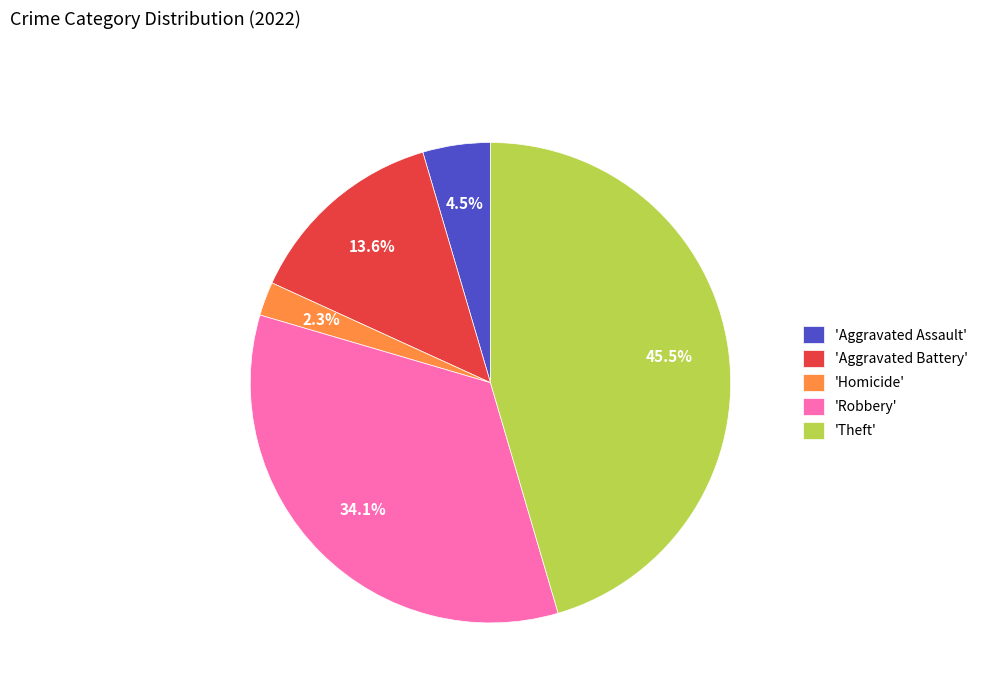

Which has a higher value, 'Homicide' or 'Aggravated Battery'?

'Aggravated Battery'